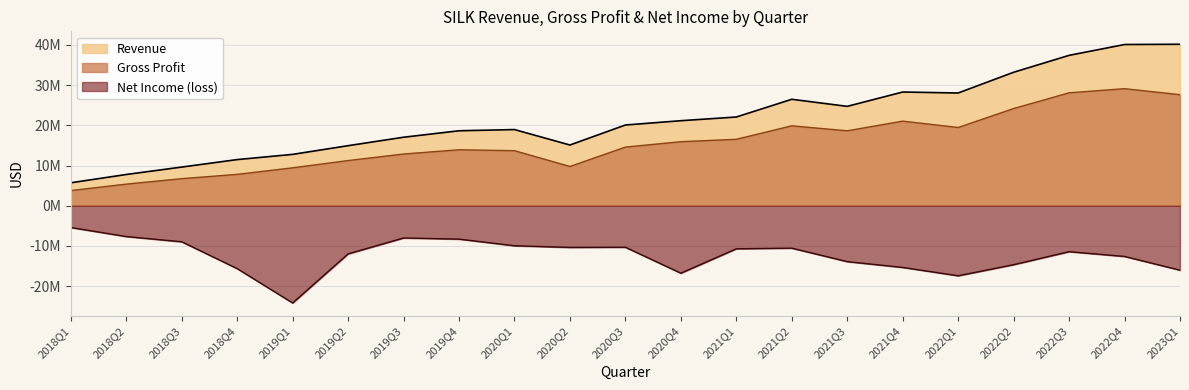

Between 2018Q1 and 2019Q4, which is larger?

2019Q4